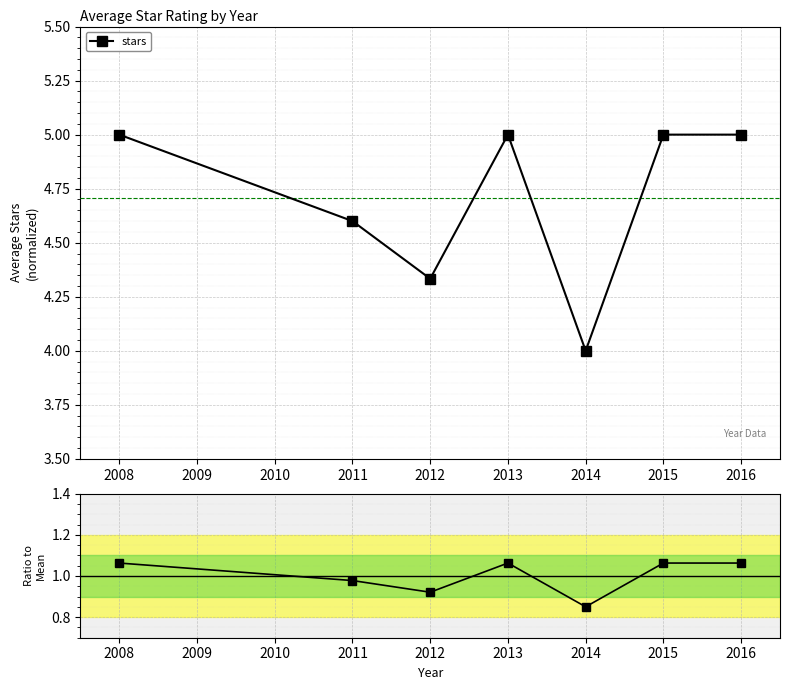

Reading left to right, what are all the values shown in this chart?

1.1	1.0	0.9	1.1	0.9	1.1	1.1